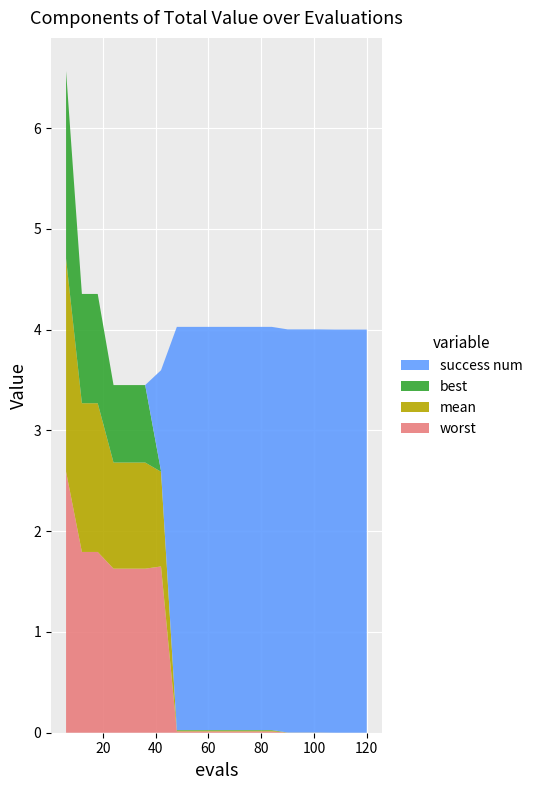

Reading left to right, extract all data points from this chart.

mean: 6=2.1	12=1.5	18=1.5	24=1.1	30=1.1	36=1.1	42=0.9	48=0.0	54=0.0	60=0.0	66=0.0	72=0.0	78=0.0	84=0.0	90=0.0	96=0.0	102=0.0	108=0.0	114=0.0	120=0.0
best: 6=1.9	12=1.1	18=1.1	24=0.8	30=0.8	36=0.8	42=0.0	48=0.0	54=0.0	60=0.0	66=0.0	72=0.0	78=0.0	84=0.0	90=0.0	96=0.0	102=0.0	108=0.0	114=0.0	120=0.0
worst: 6=2.6	12=1.8	18=1.8	24=1.6	30=1.6	36=1.6	42=1.6	48=0.0	54=0.0	60=0.0	66=0.0	72=0.0	78=0.0	84=0.0	90=0.0	96=0.0	102=0.0	108=0.0	114=0.0	120=0.0
success num: 6=0.0	12=0.0	18=0.0	24=0.0	30=0.0	36=0.0	42=1.0	48=4.0	54=4.0	60=4.0	66=4.0	72=4.0	78=4.0	84=4.0	90=4.0	96=4.0	102=4.0	108=4.0	114=4.0	120=4.0